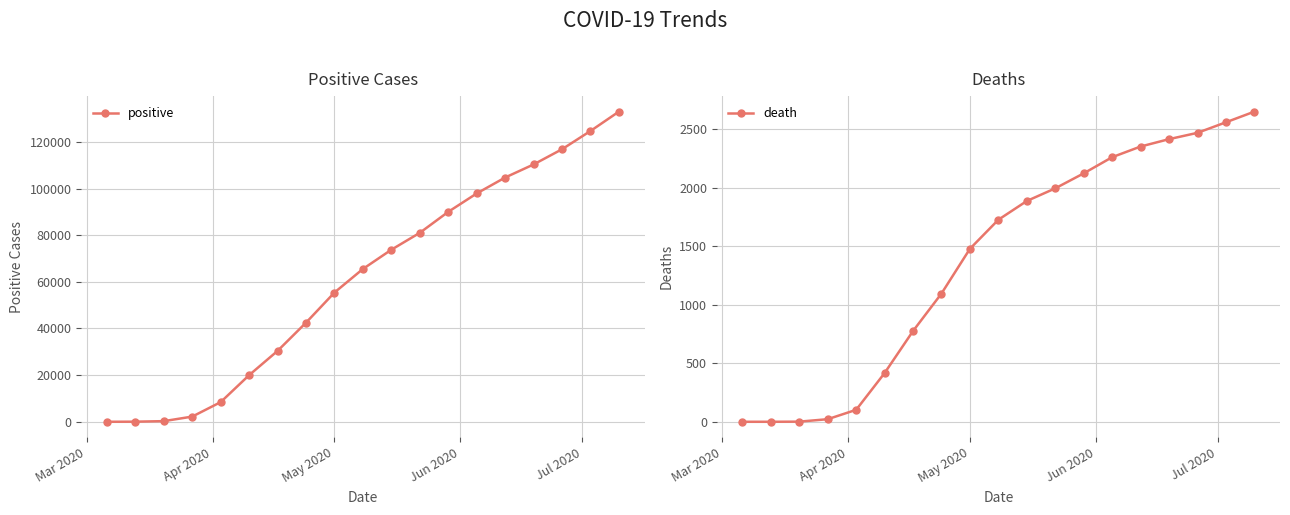

What is the highest value of the positive series?

132959